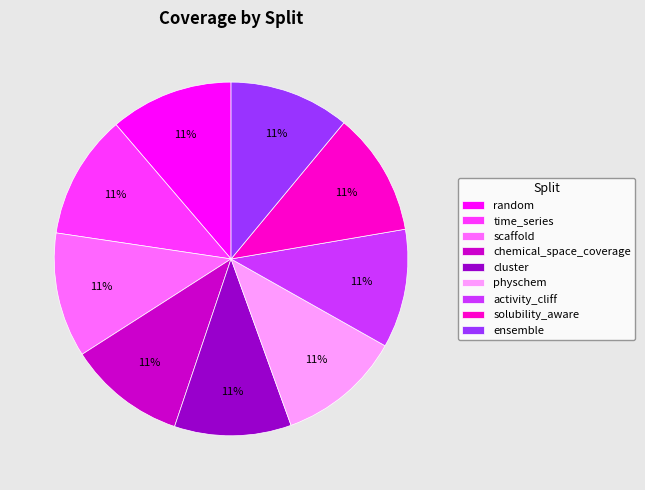

Does any single category account for the majority?

No